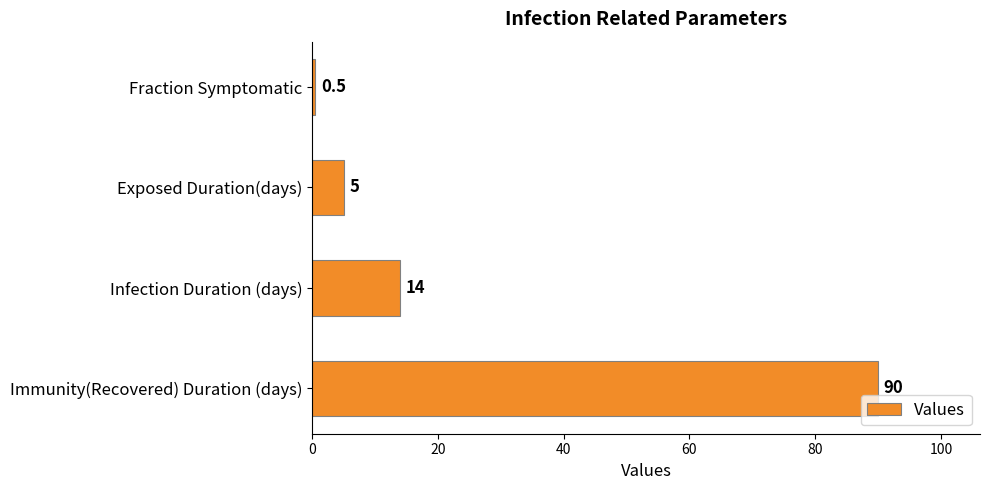

At which category does the chart reach its peak across all series?

Immunity(Recovered) Duration (days)